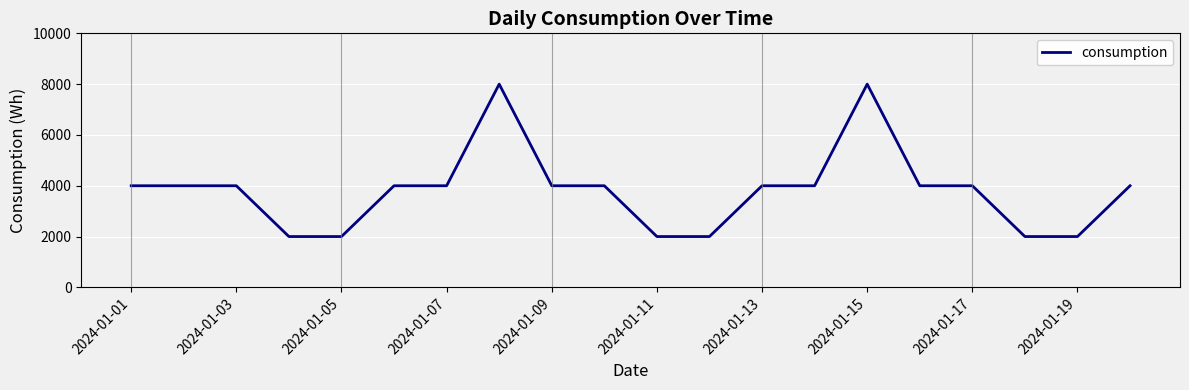

What is the minimum value shown in the chart?

2000